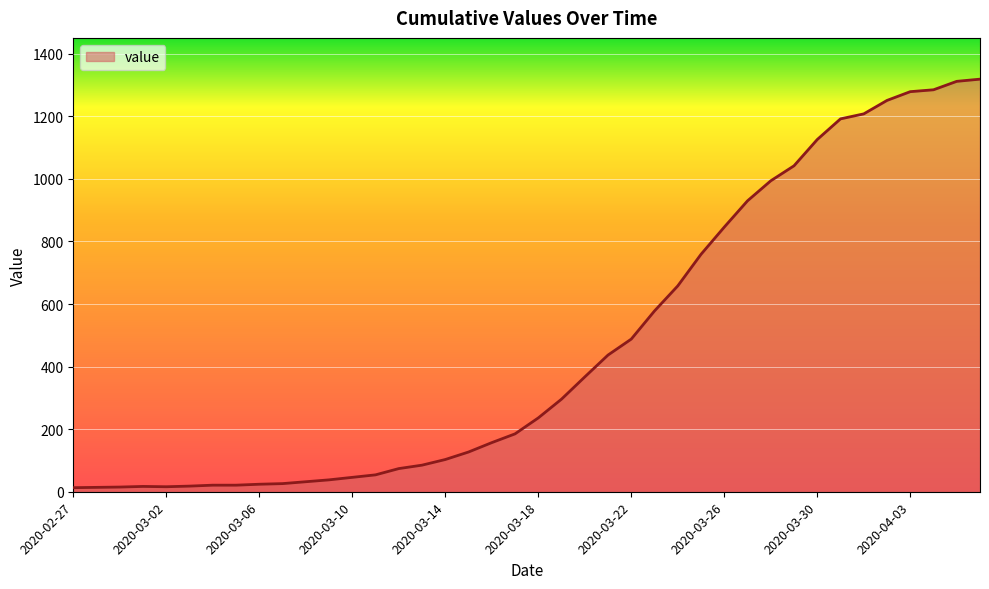

What is the greatest value displayed?

1319